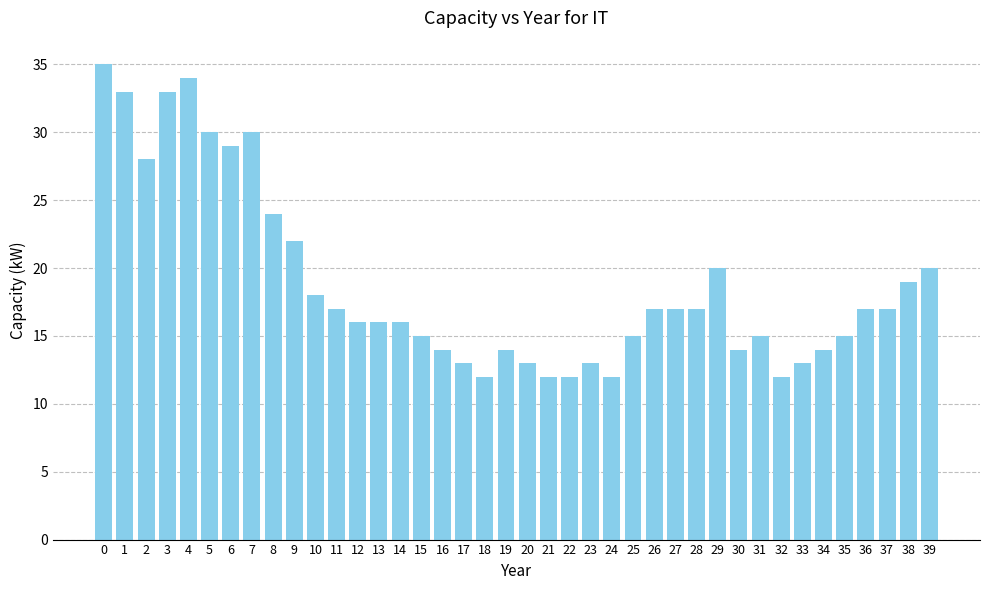

Approximately how many times larger is the value at 10 compared to 16?

1.3